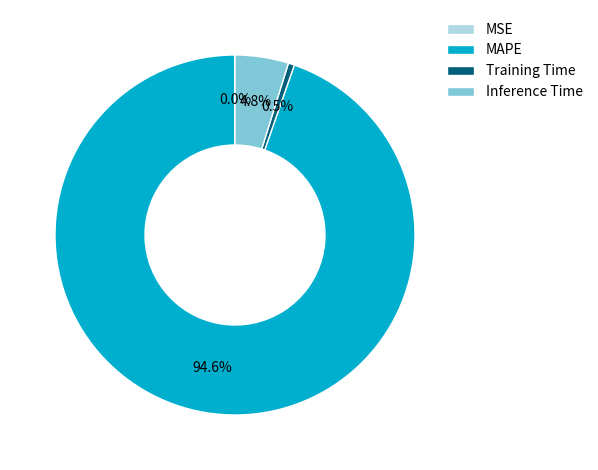

True or false: Training Time accounts for 6% of the total.

False